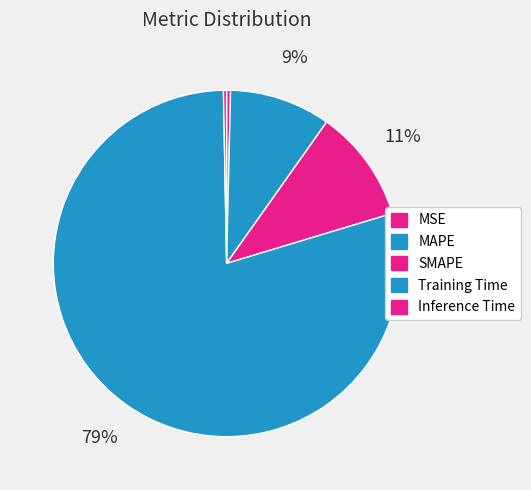

Which has a higher value, SMAPE or Training Time?

Training Time